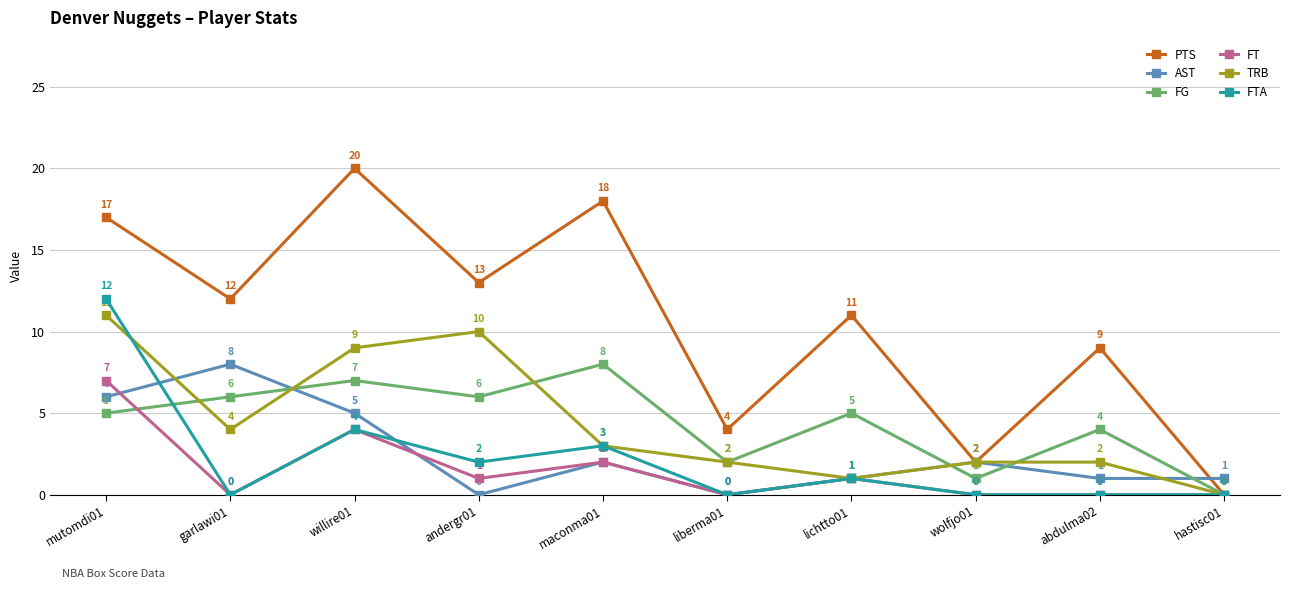

Where is the first local maximum for PTS?

willire01